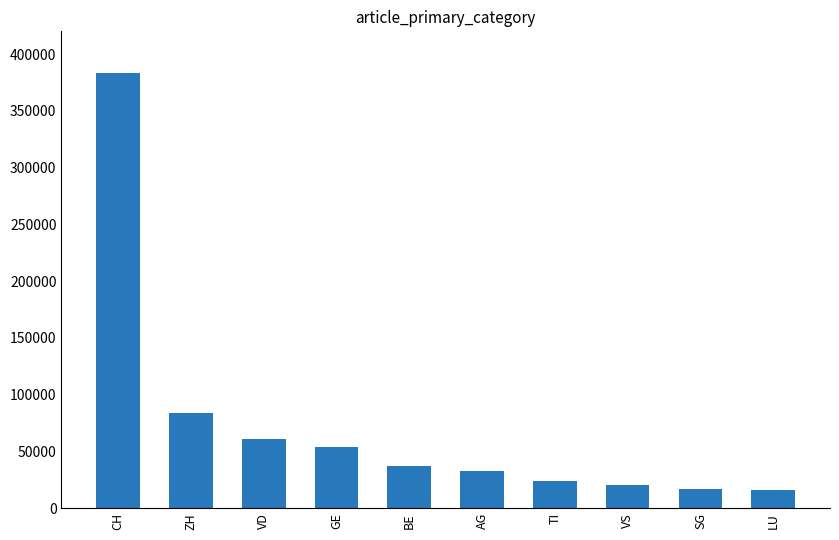

Reading right to left, extract all data points from this chart.

16	17	20	24	33	37	54	61	84	383